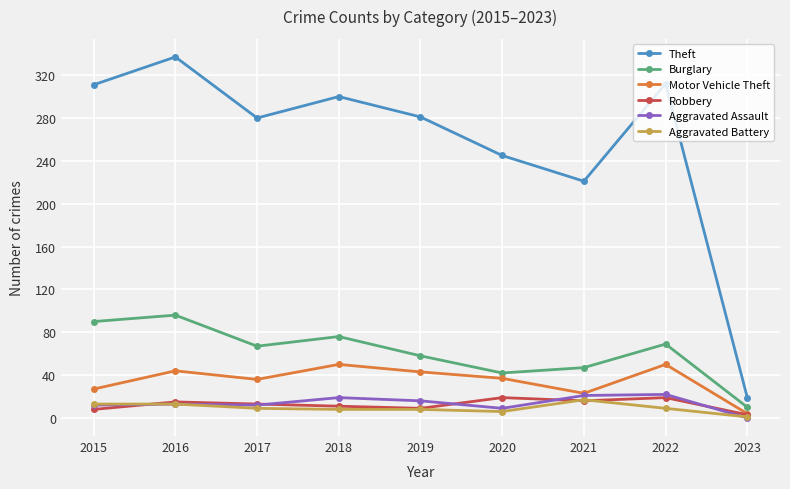

At which category is the sum across all series the highest?

2016